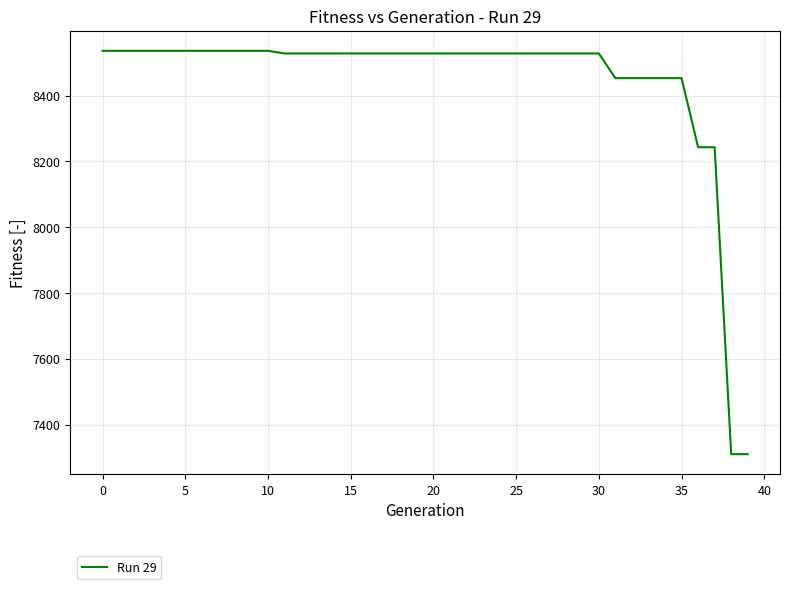

What is the difference between the maximum and minimum values?

1226